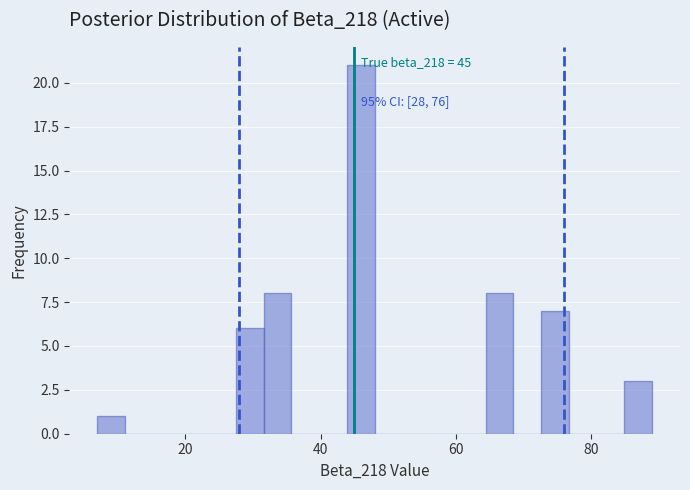

Around what value on the x-axis is the tallest bar? Give the approximate position of its centre, as read against the axis.

46